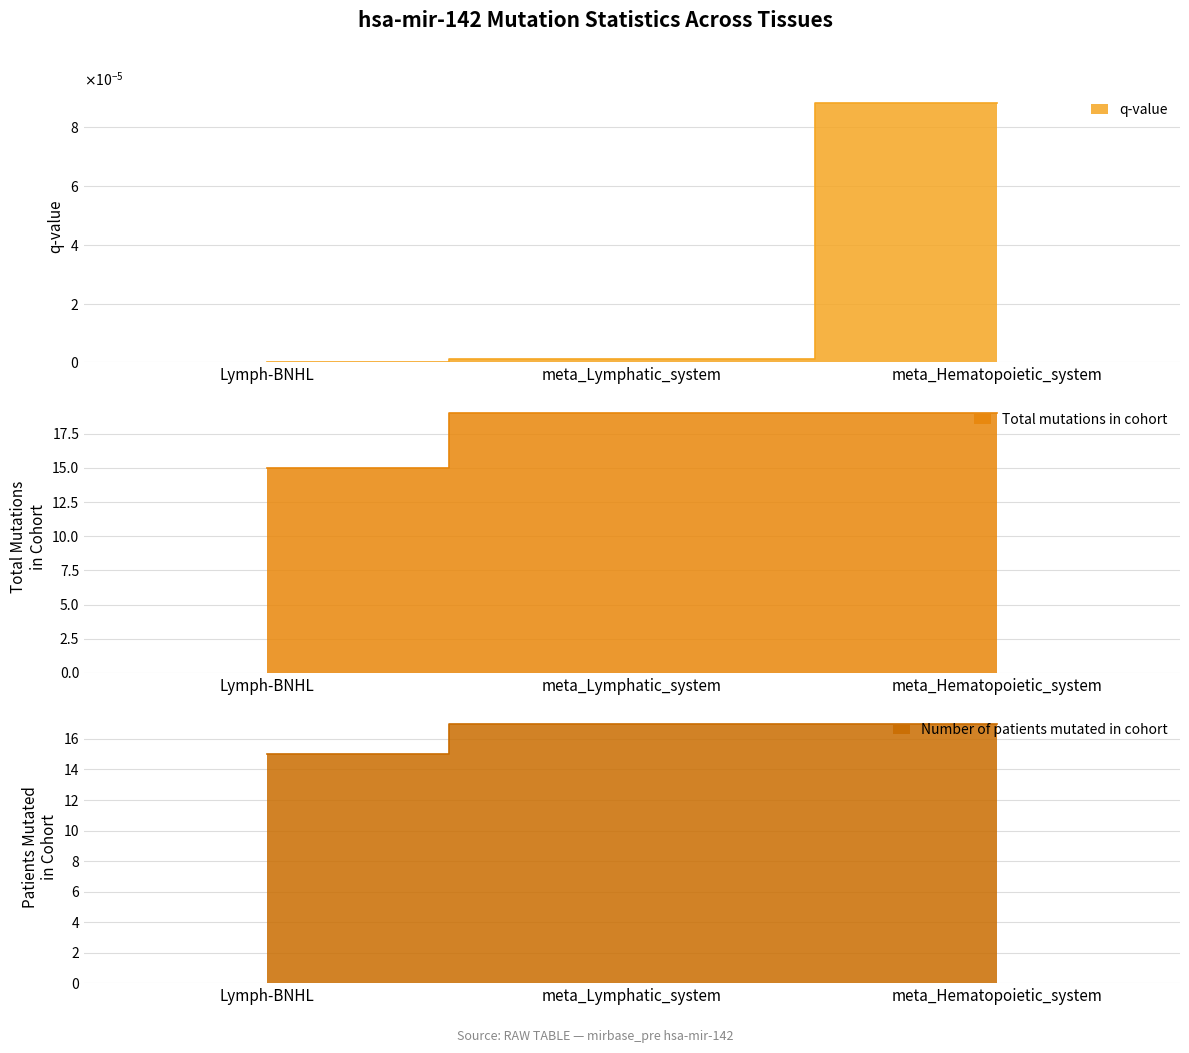

Which label corresponds to the largest value in the chart?

meta_Lymphatic_system